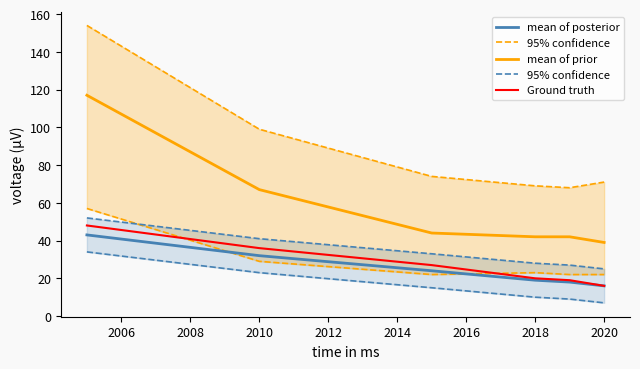

What is the average value of the 95% confidence series?

34